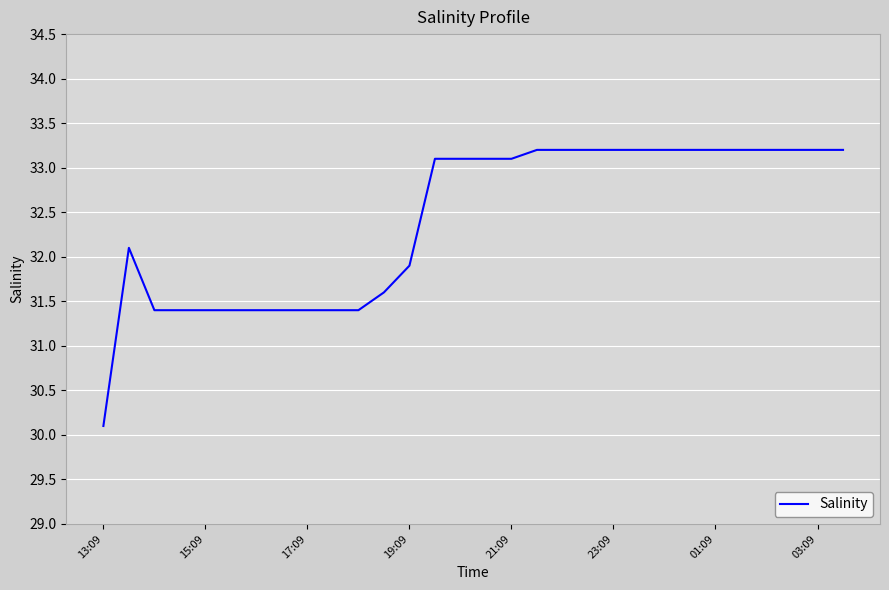

What is the maximum value shown in the chart?

33.2